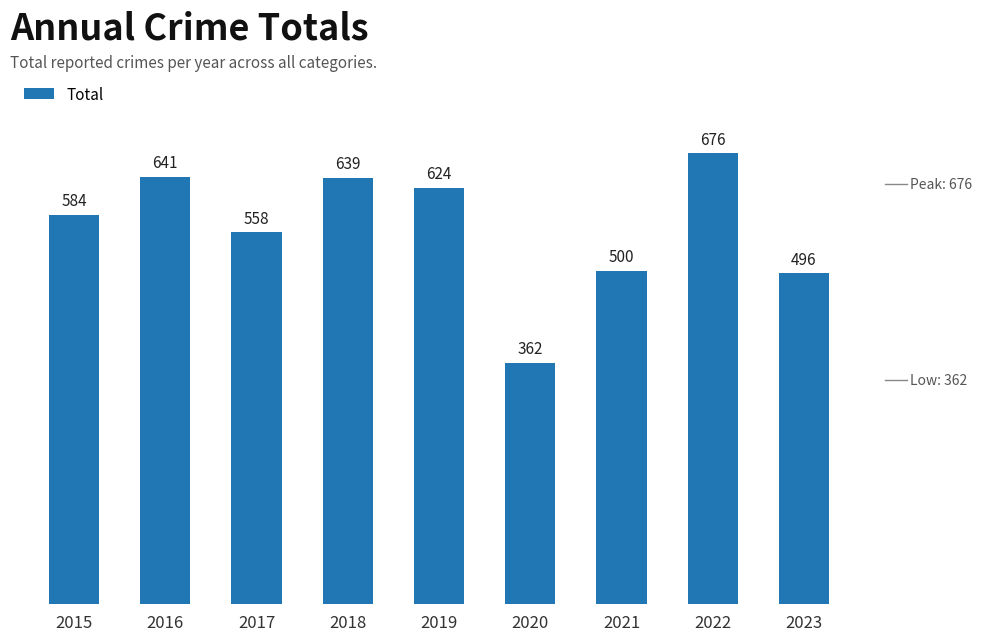

The value at 2019 is 812. True or false?

False